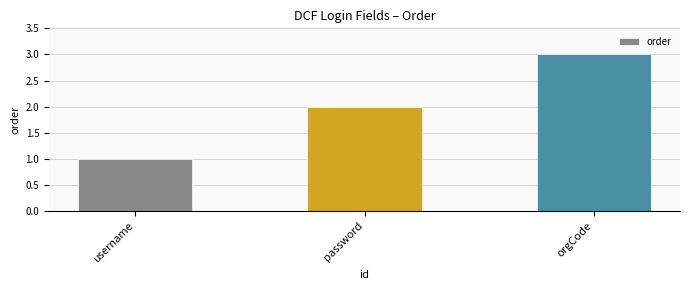

The value at orgCode is 3. True or false?

True